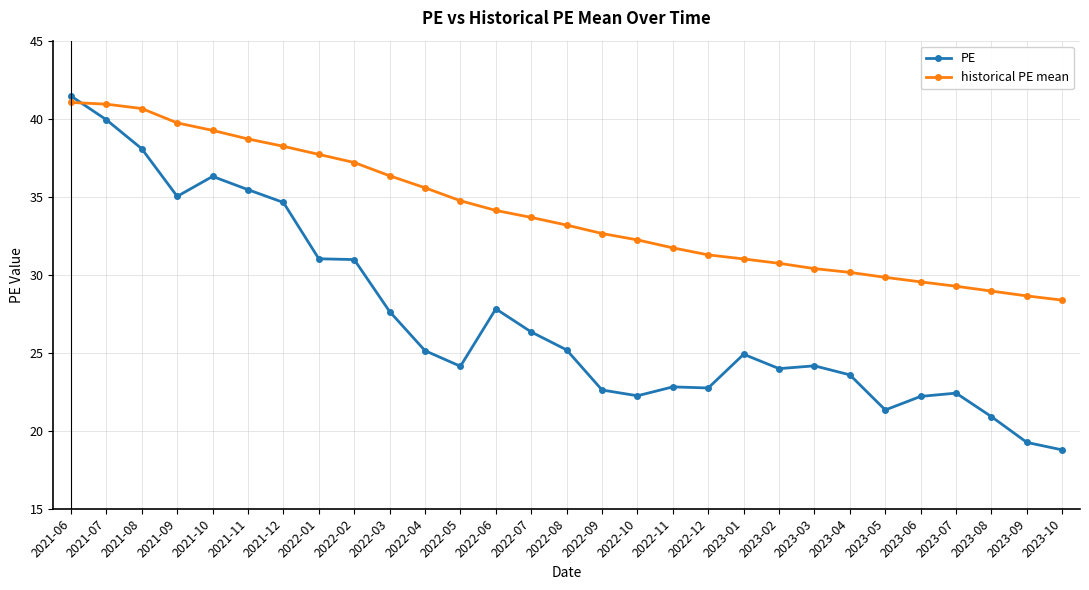

At which category is the sum across all series the highest?

2021-06